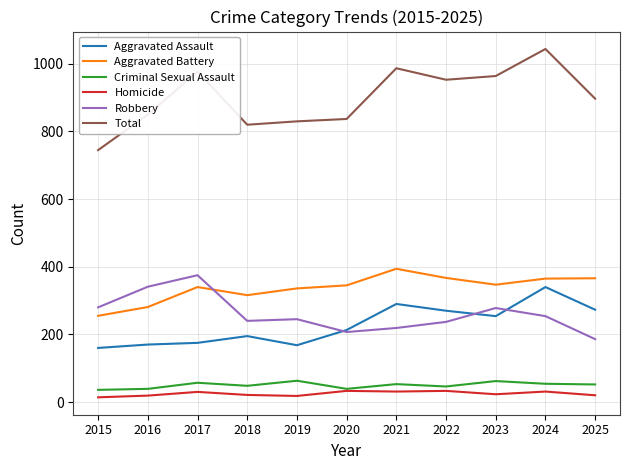

Count the number of data series in this chart.

6